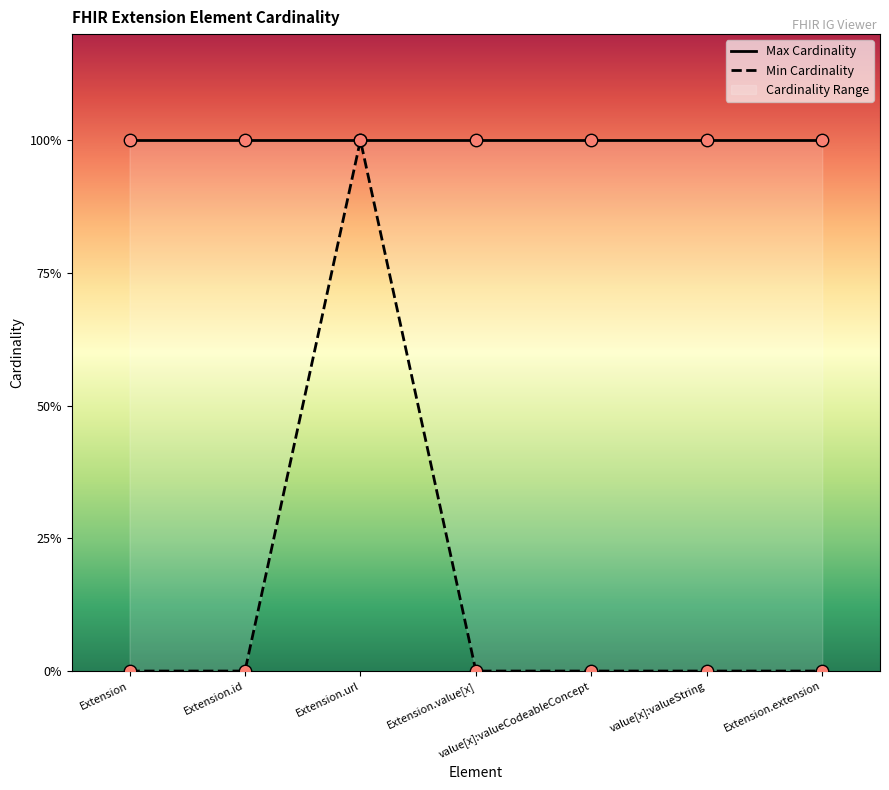

Between value[x]:valueCodeableConcept and Extension.extension, which is larger?

value[x]:valueCodeableConcept